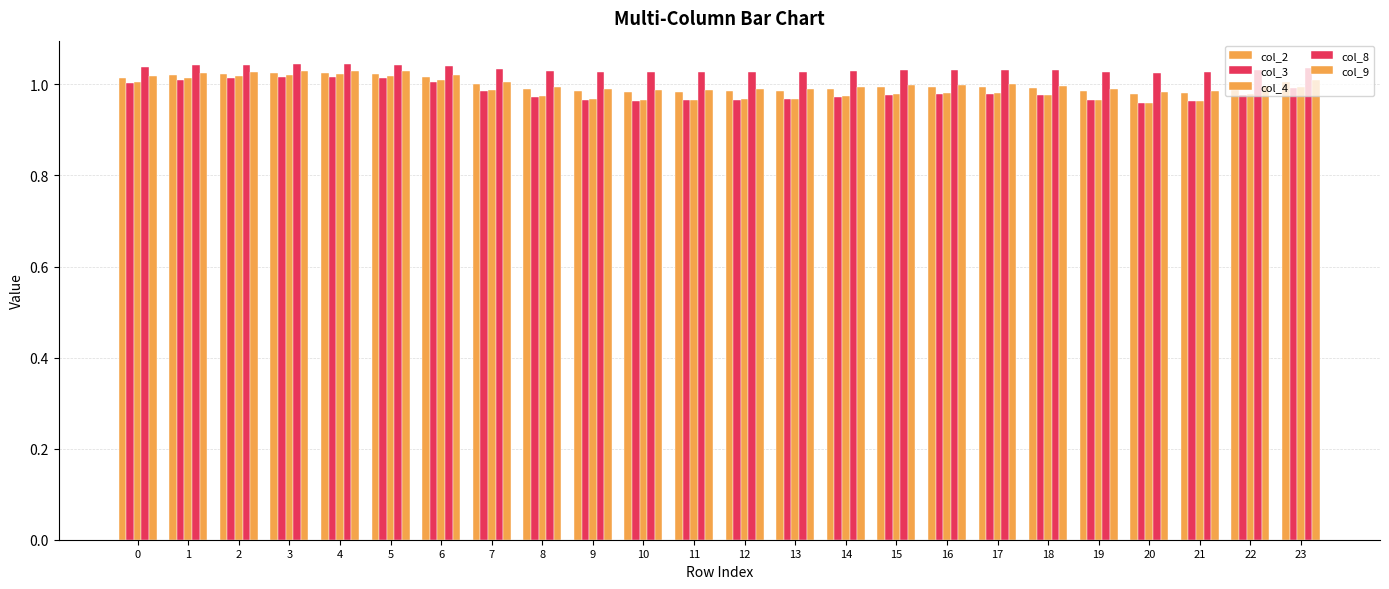

The col_2 series shows 0.3 at 9. True or false?

False